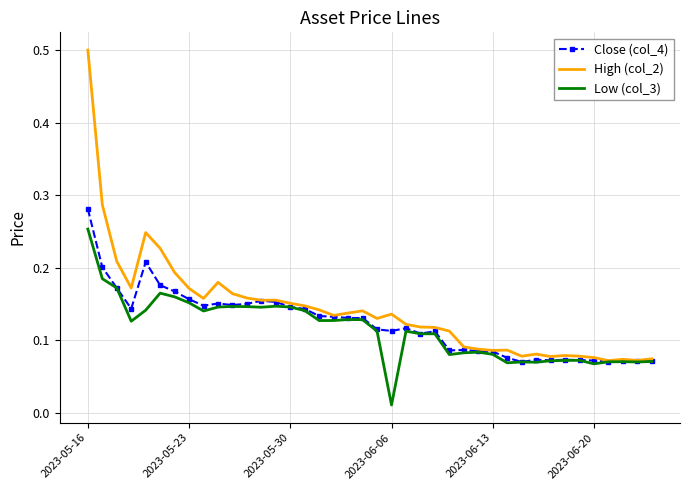

Which series has the widest spread of values?

High (col_2)